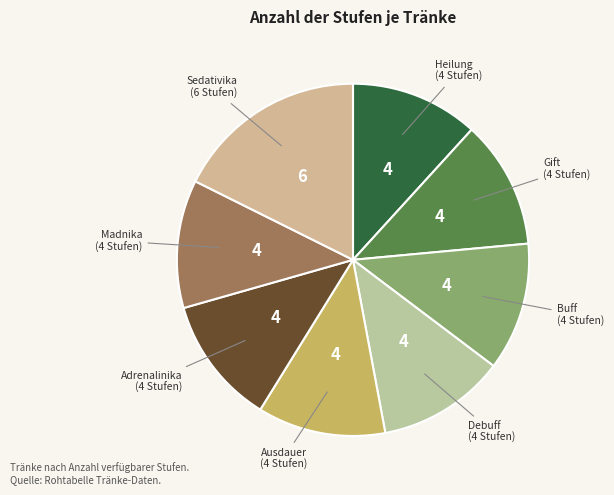

Is there any slice that represents more than half of the pie?

No